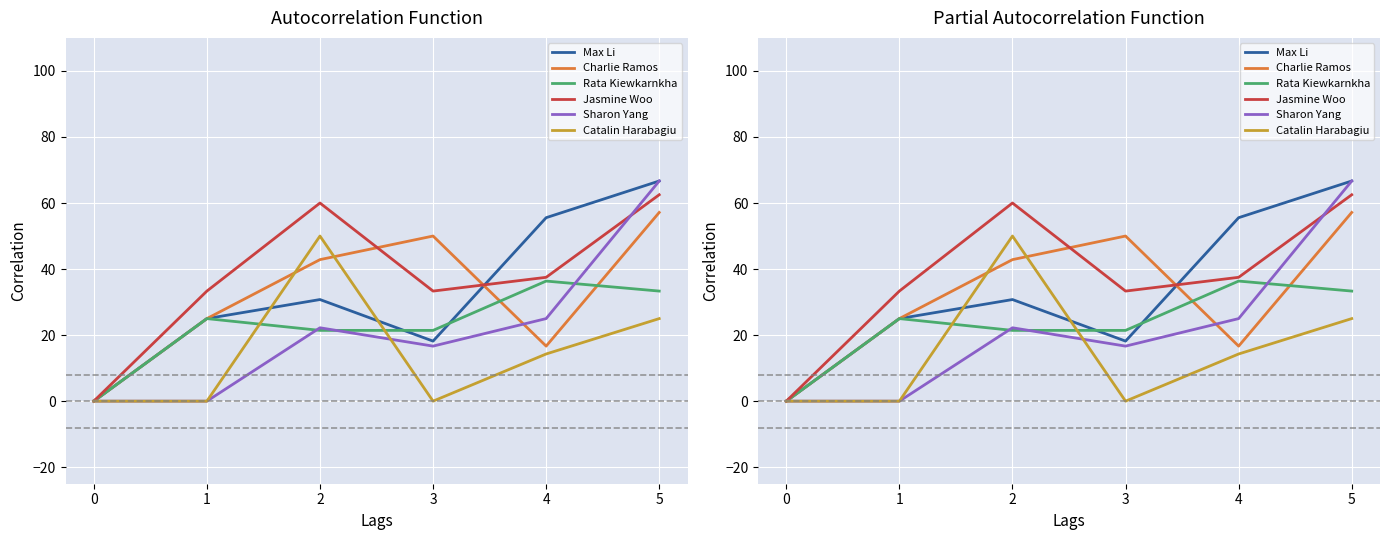

Reading left to right, what are all the values shown in this chart?

Max Li: 0=0.0	1=25.0	2=30.8	3=18.2	4=55.6	5=66.7
Charlie Ramos: 0=0.0	1=25.0	2=42.9	3=50.0	4=16.7	5=57.1
Rata Kiewkarnkha: 0=0.0	1=25.0	2=21.4	3=21.4	4=36.4	5=33.3
Jasmine Woo: 0=0.0	1=33.3	2=60.0	3=33.3	4=37.5	5=62.5
Sharon Yang: 0=0.0	1=0.0	2=22.2	3=16.7	4=25.0	5=66.7
Catalin Harabagiu: 0=0.0	1=0.0	2=50.0	3=0.0	4=14.3	5=25.0